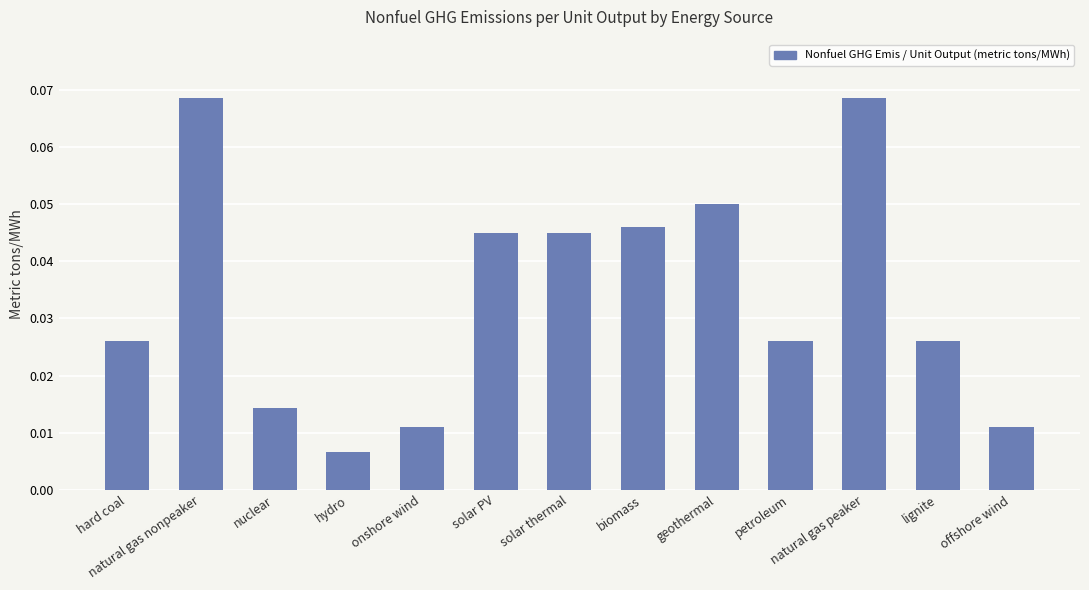

The chart shows a value of 0.1 at solar PV. True or false?

False